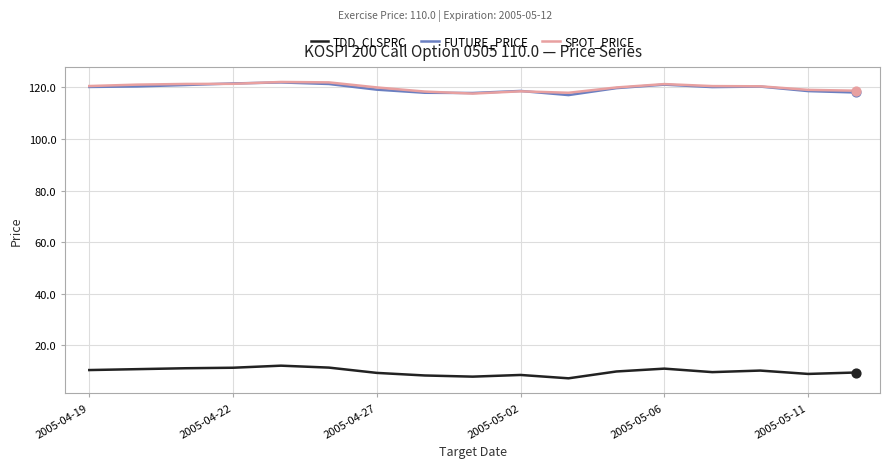

True or false: TDD_CLSPRC and SPOT_PRICE cross at least once.

False